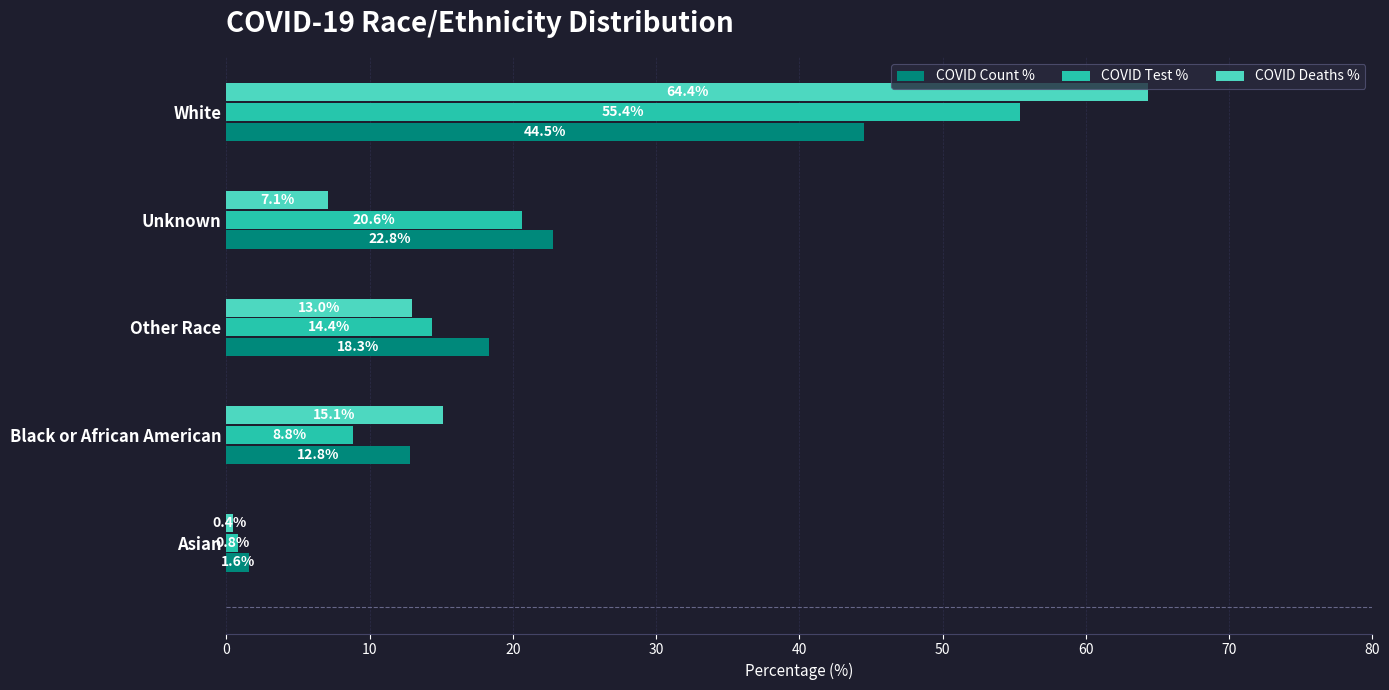

How many series are shown in this chart?

3